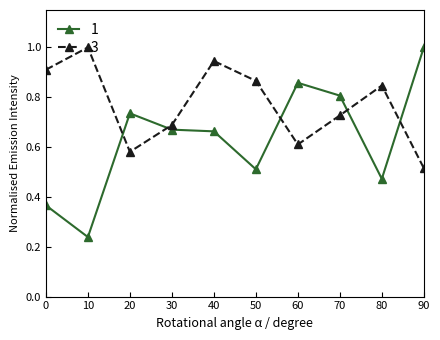

What is the sum of all 3 values?

7.7